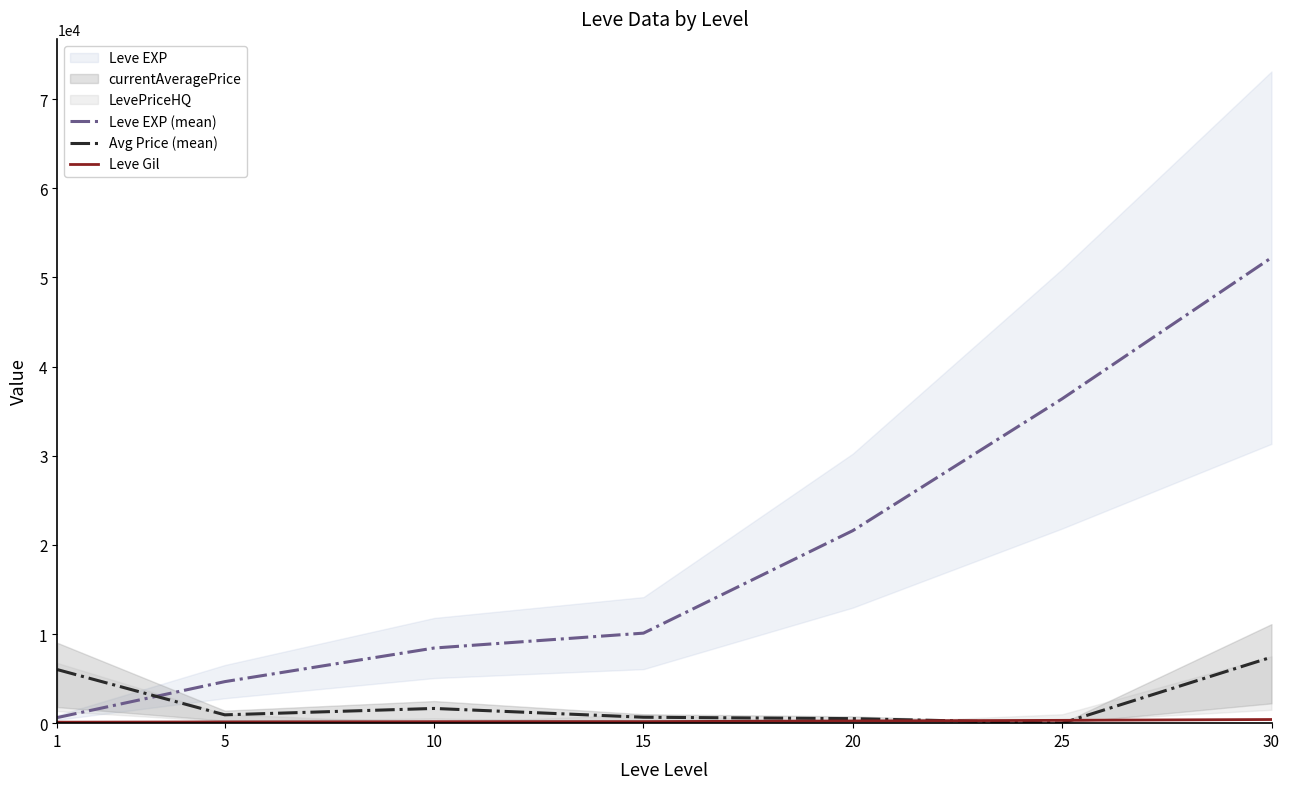

In Avg Price (mean), how many points are lower than both neighbors (excluding endpoints)?

2